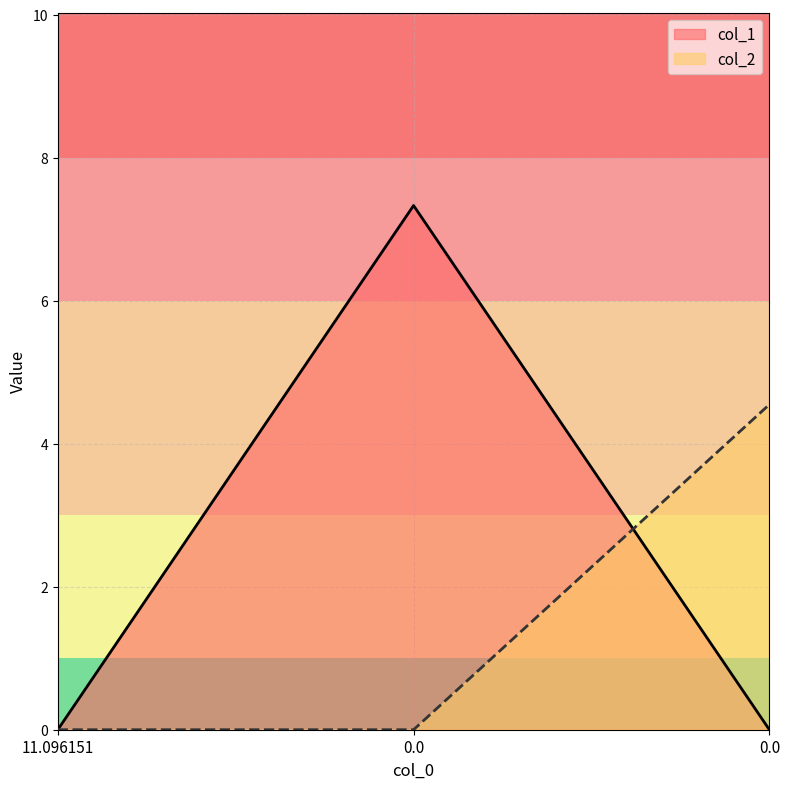

What is the difference between the highest and lowest values at 0.0?

7.3